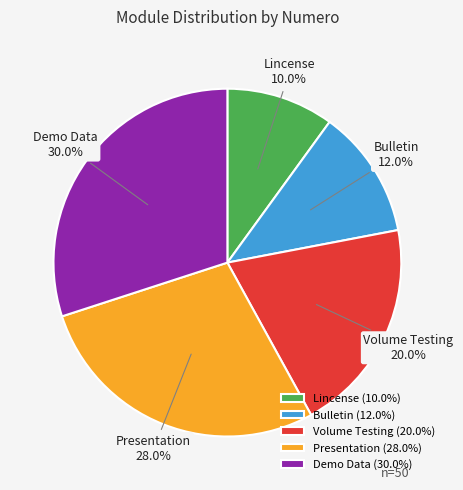

To the nearest percent, what is the average slice percentage?

20%